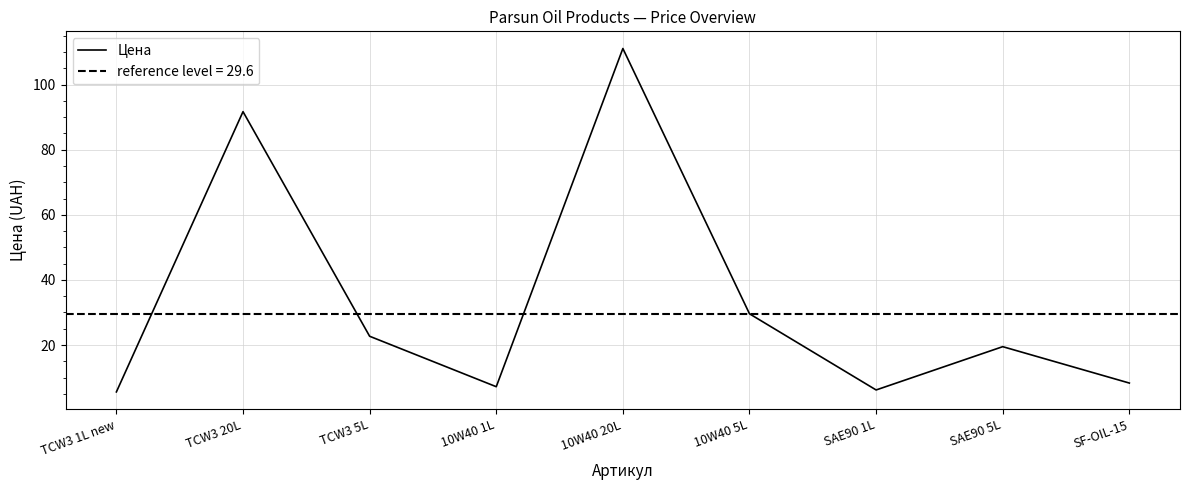

What is the sum of the values at TCW3 1L new and 10W40 5L?

35.2